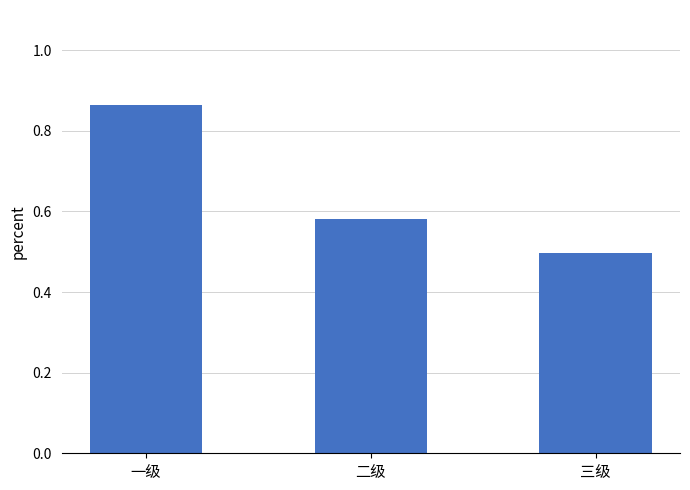

What is the smallest value displayed?

0.5